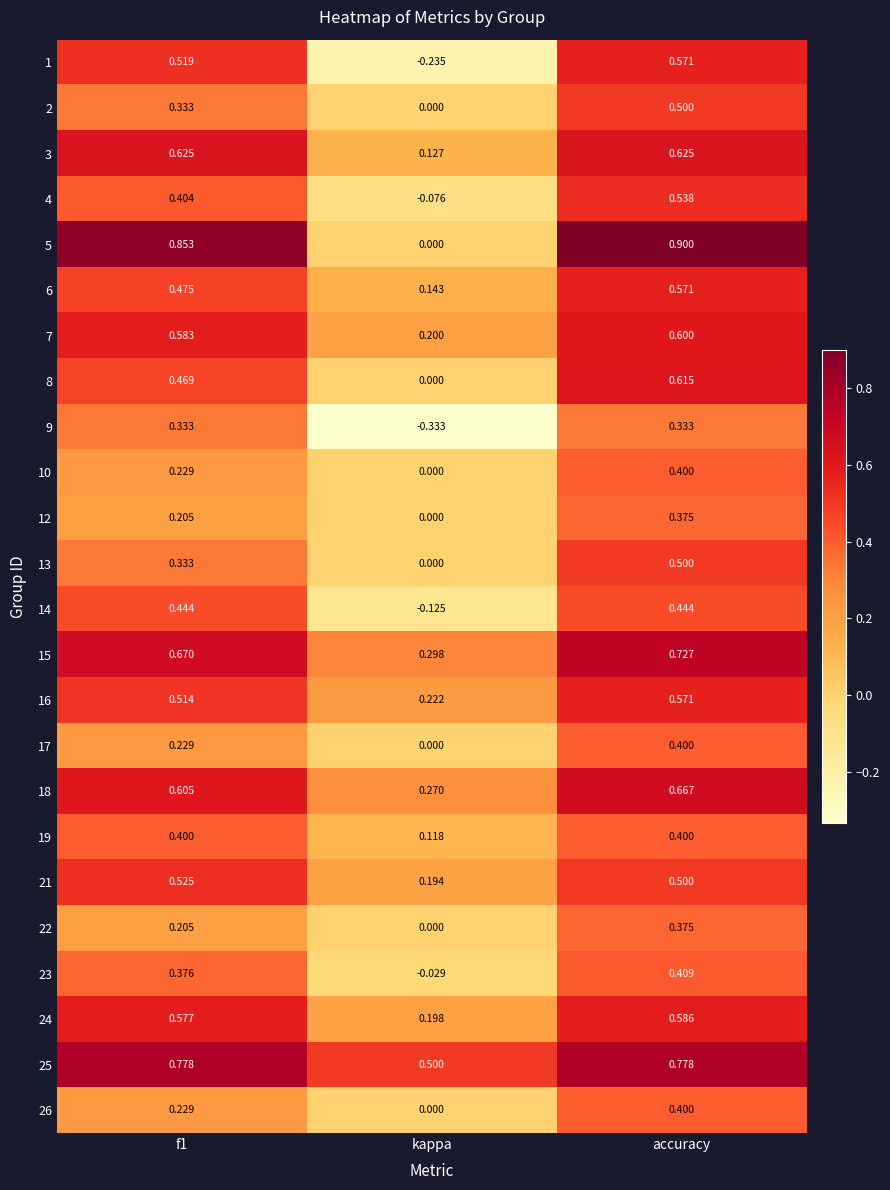

How many values in the 17 series exceed 0?

2